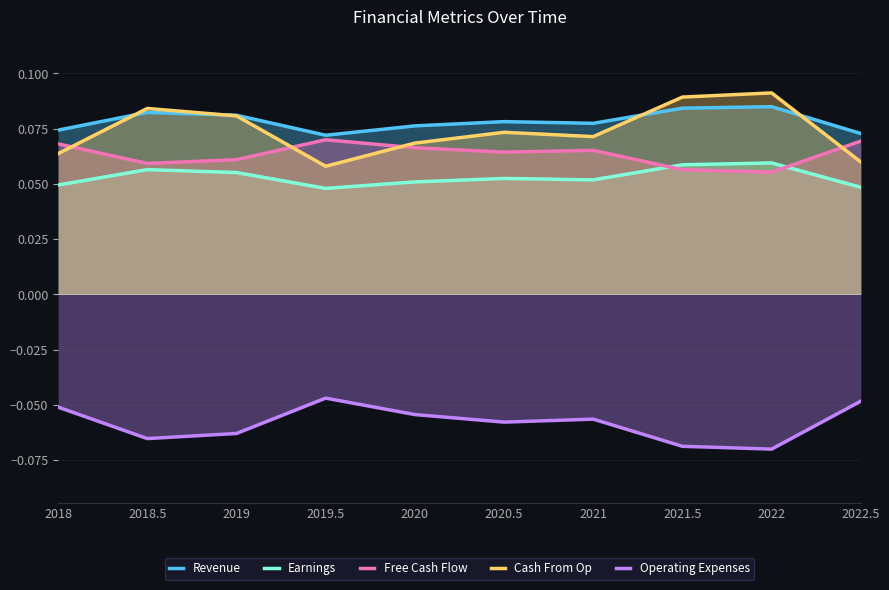

The Earnings series shows 0.0 at 2020. True or false?

False